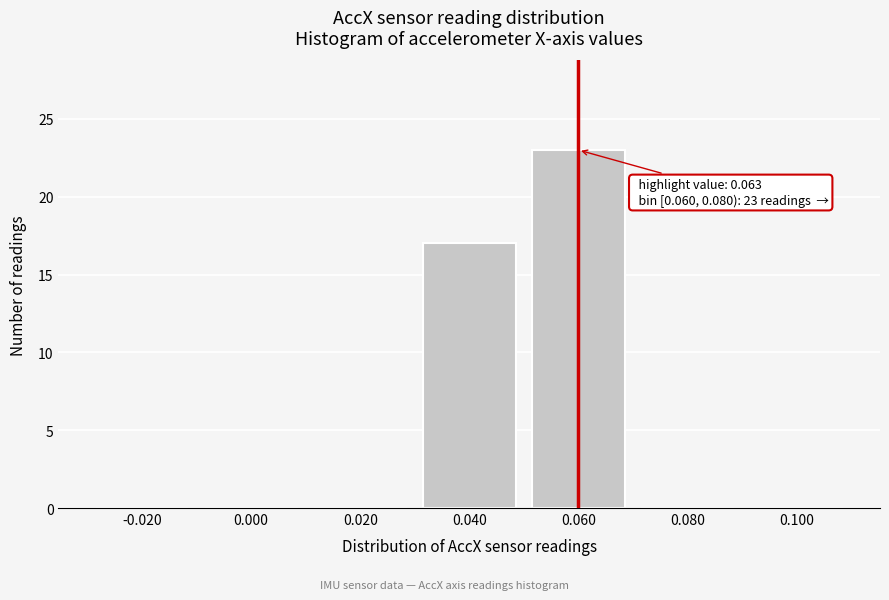

Reading left to right, what are all the values shown in this chart?

-0.020=0	0.000=0	0.020=0	0.040=17	0.060=23	0.080=0	0.100=0